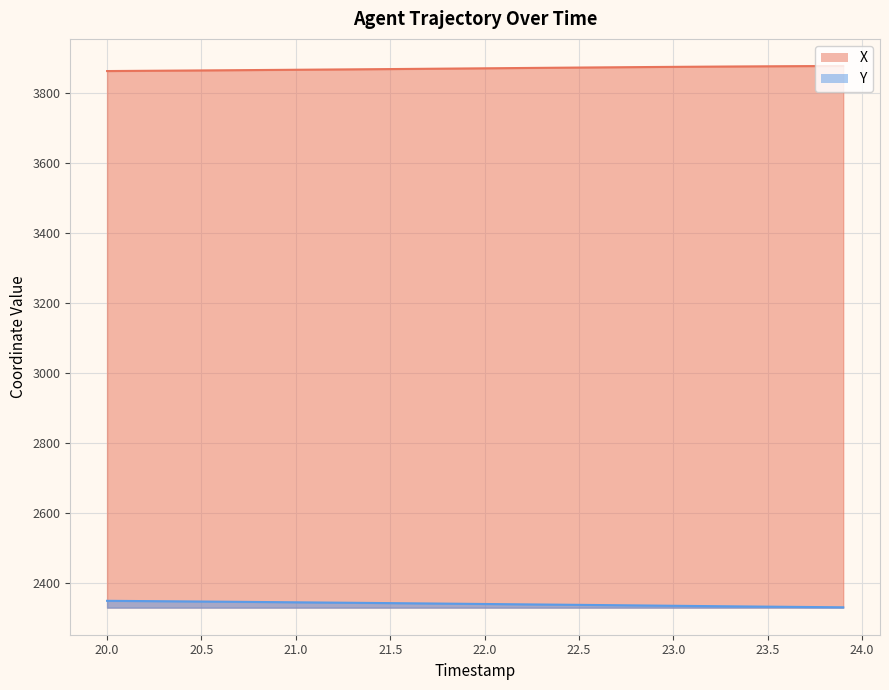

How many series are shown in this chart?

2